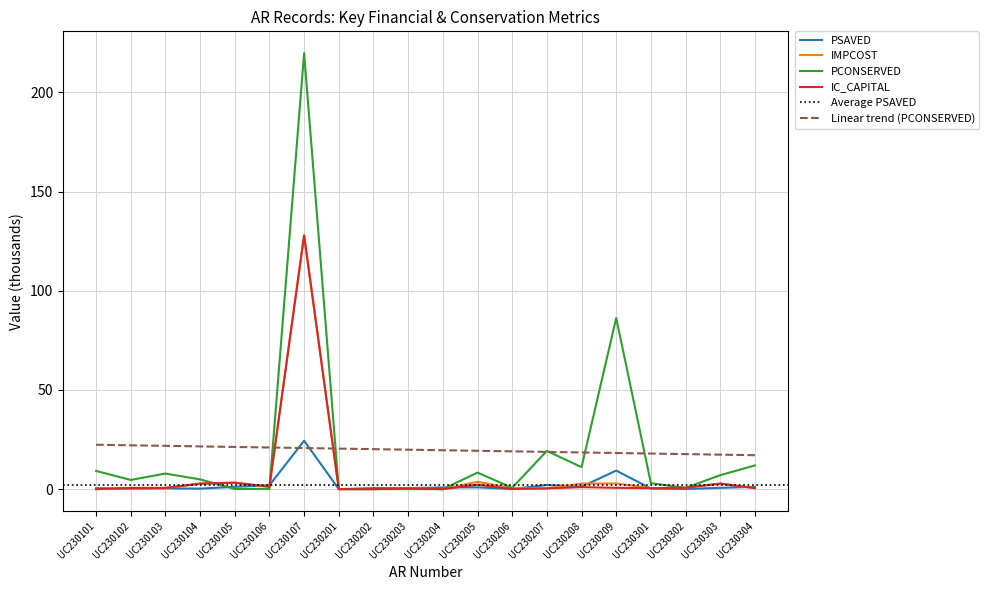

In IC_CAPITAL, how many points are lower than both neighbors (excluding endpoints)?

4